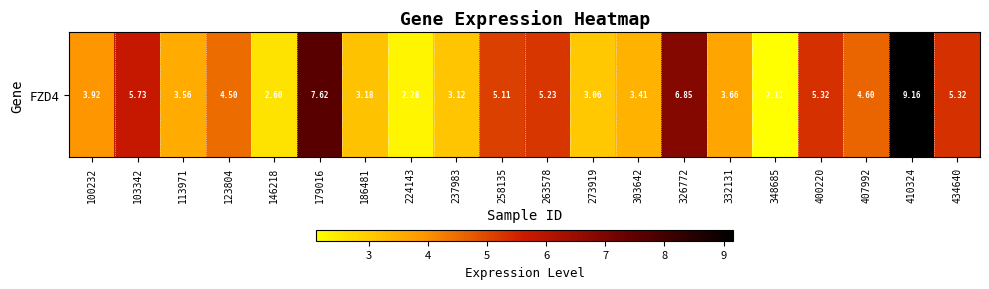

Rank the categories by value from lowest to highest.

348685, 224143, 146218, 273919, 237983, 186481, 303642, 113971, 332131, 100232, 123804, 407992, 258135, 263578, 400220, 434640, 103342, 326772, 179016, 410324